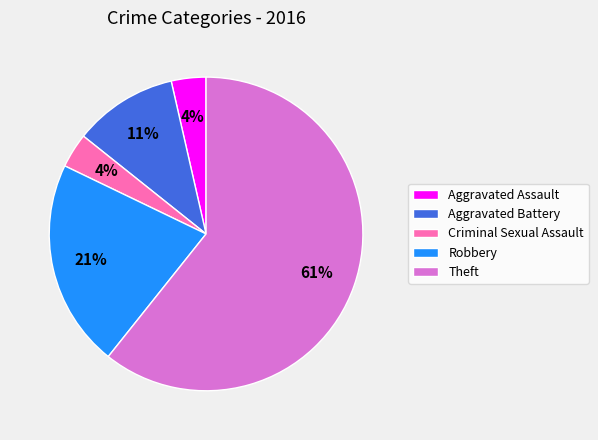

Combined, do Robbery and Theft account for over 50%?

Yes